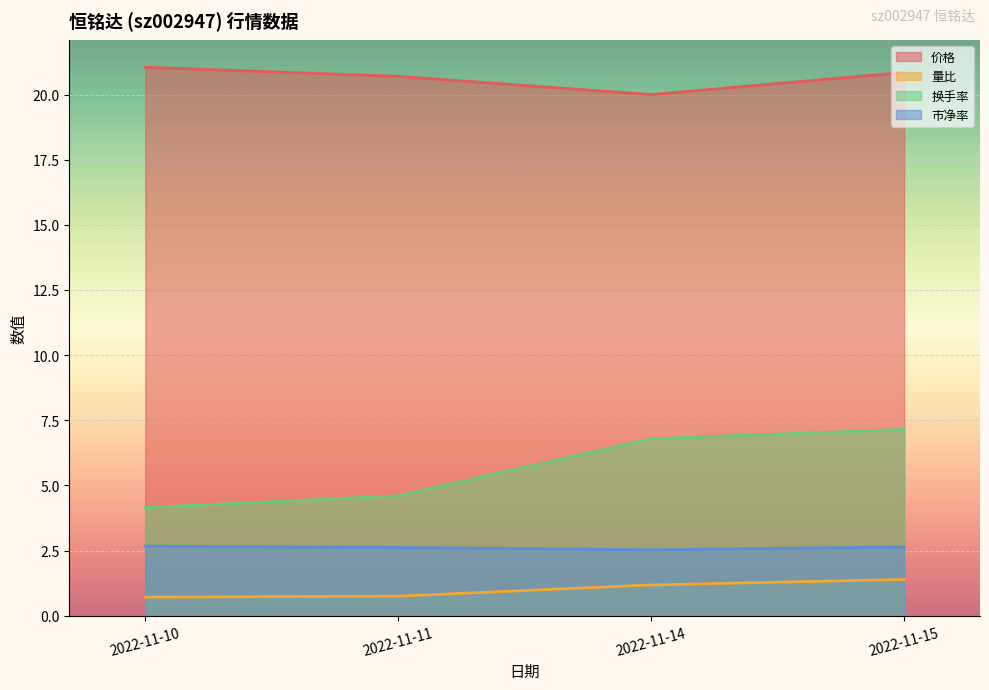

Reading left to right, transcribe all the data shown in this chart.

价格: 2022-11-10=21.1	2022-11-11=20.7	2022-11-14=20.0	2022-11-15=20.9
量比: 2022-11-10=0.7	2022-11-11=0.8	2022-11-14=1.2	2022-11-15=1.4
换手率: 2022-11-10=4.2	2022-11-11=4.6	2022-11-14=6.8	2022-11-15=7.2
市净率: 2022-11-10=2.7	2022-11-11=2.6	2022-11-14=2.5	2022-11-15=2.6